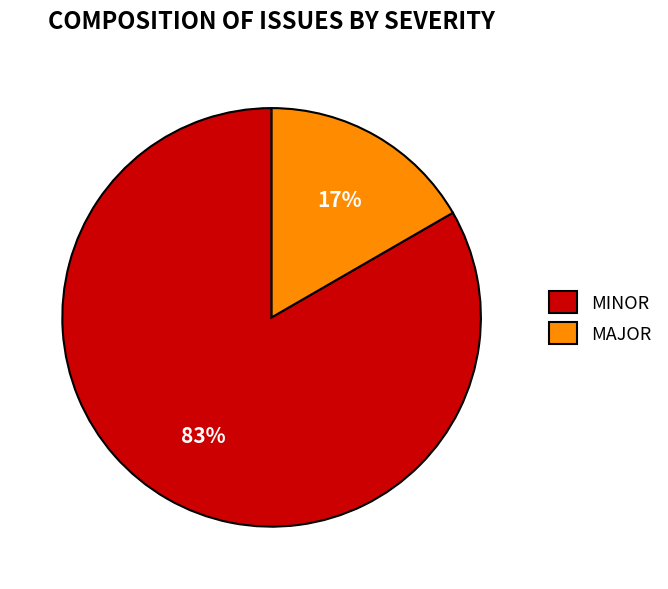

To the nearest percent, what is the combined percentage of MINOR and MAJOR?

100%